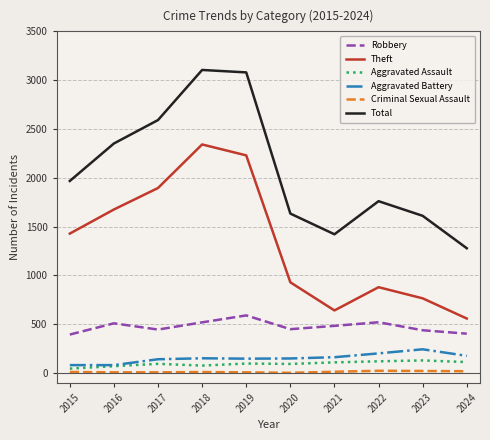

Which series has the largest total across all categories?

Total